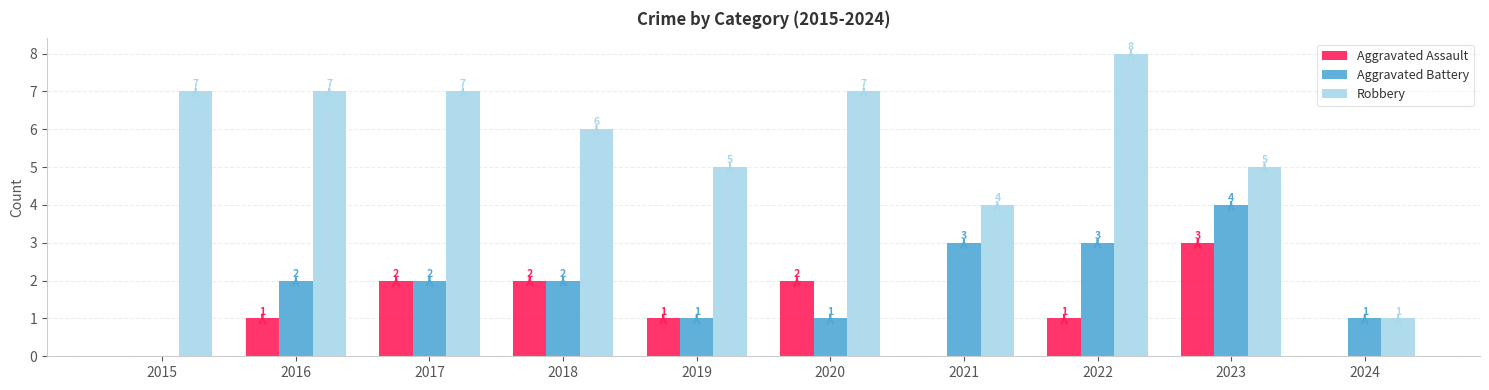

Is the value of Aggravated Assault at 2020 greater than the value of Aggravated Battery at 2022?

No